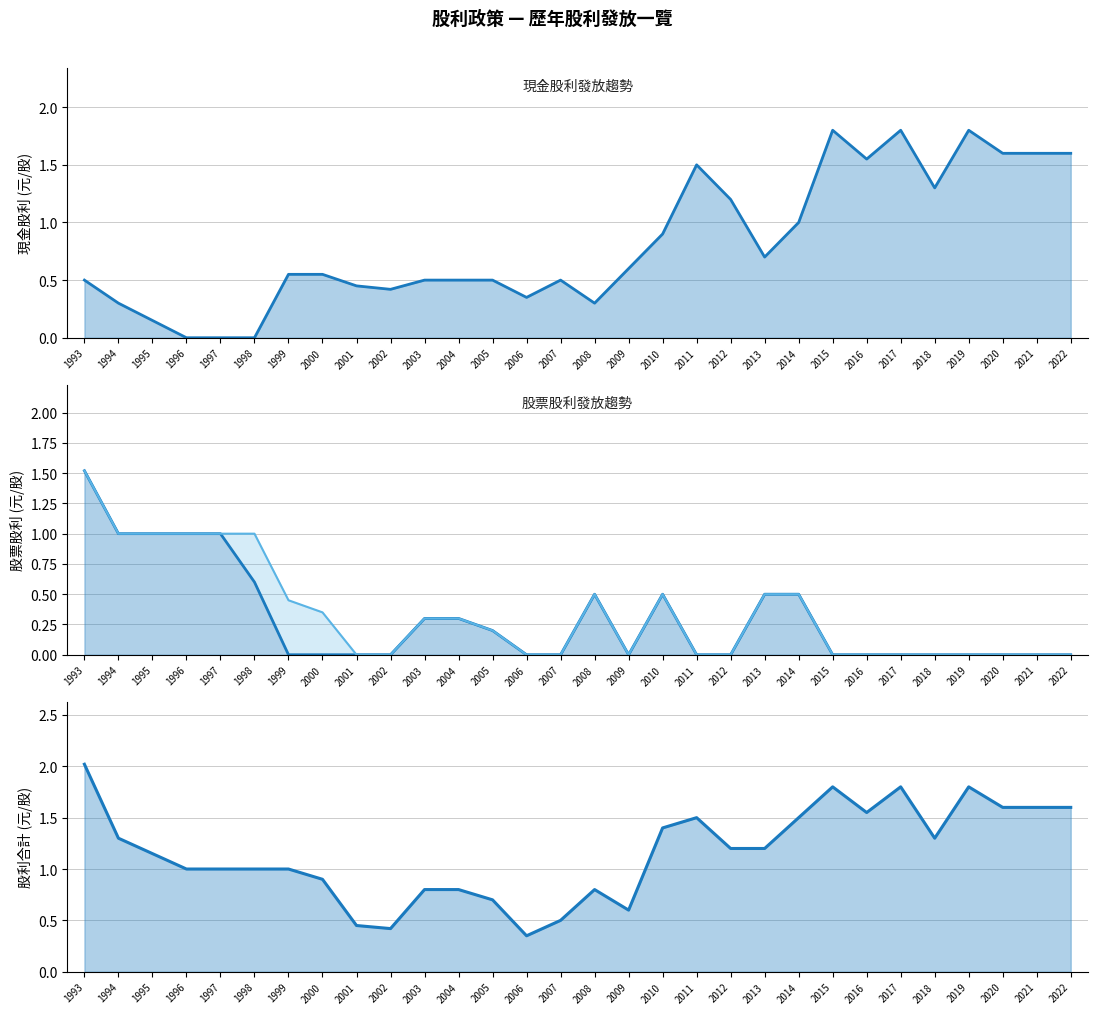

Is the value of 股票股利(盈餘)_line at 1996 greater than the value of 股票股利(公積)_line at 2021?

Yes